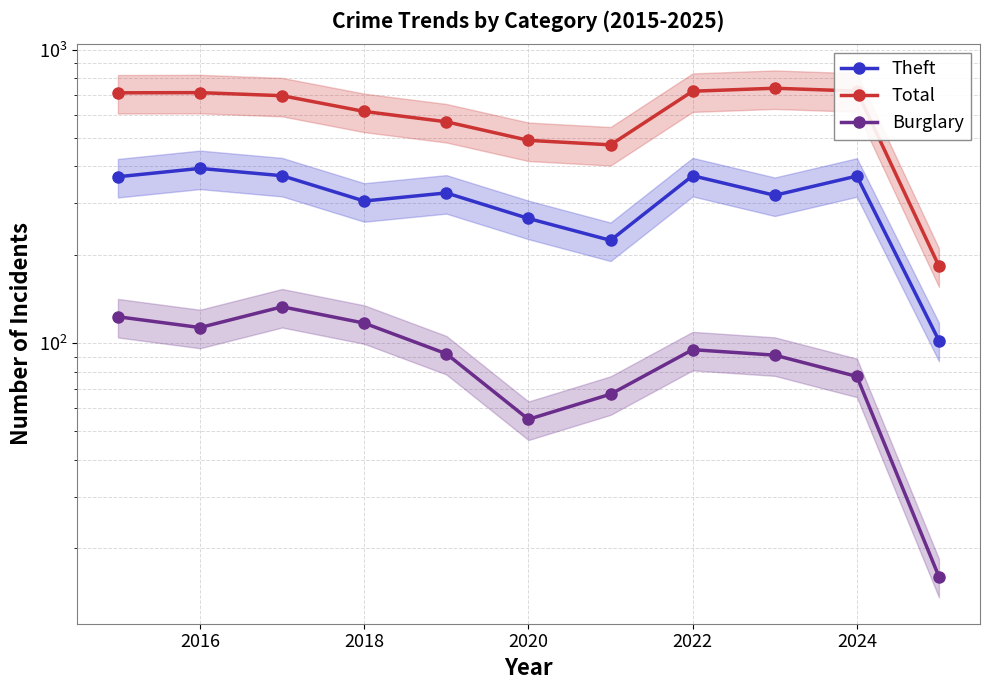

In Total, how many points are higher than both neighbors (excluding endpoints)?

2